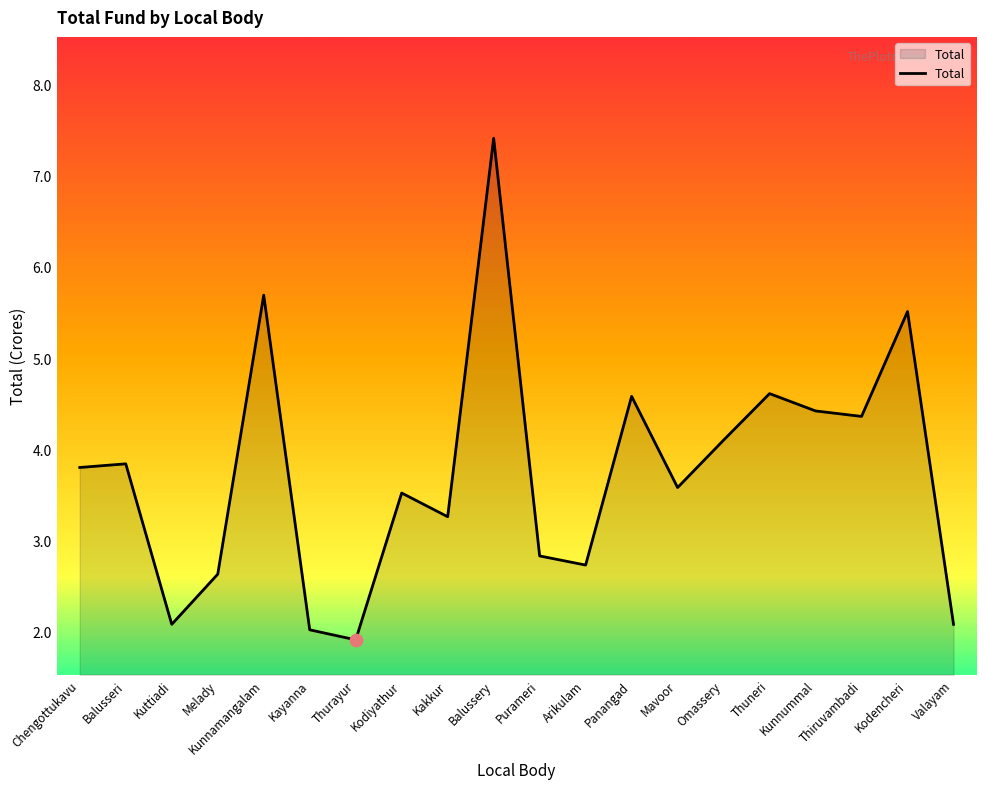

What is the change in value from Kuttiadi to Kunnamangalam?

+3.6